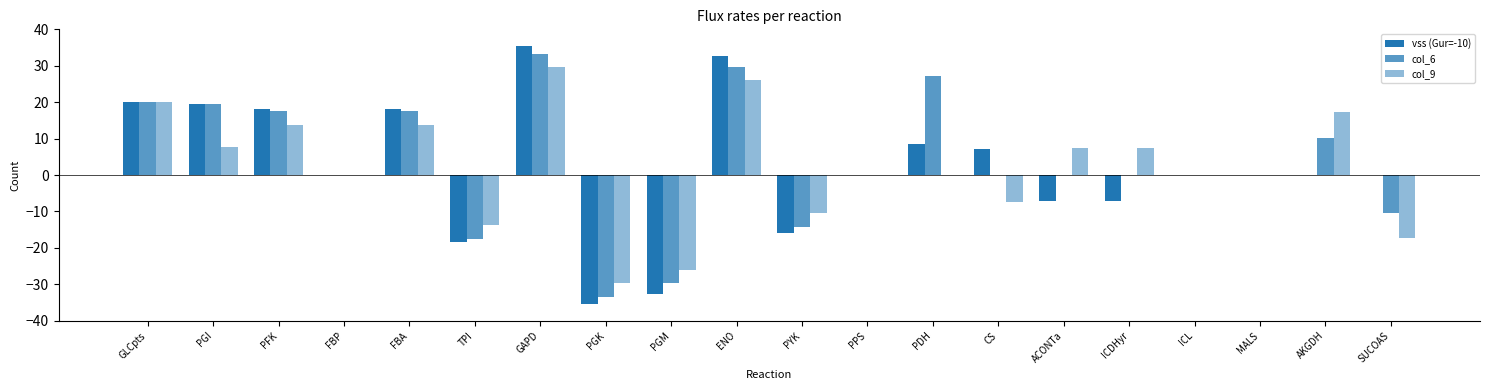

At which label does col_6 first exceed 0?

GLCpts